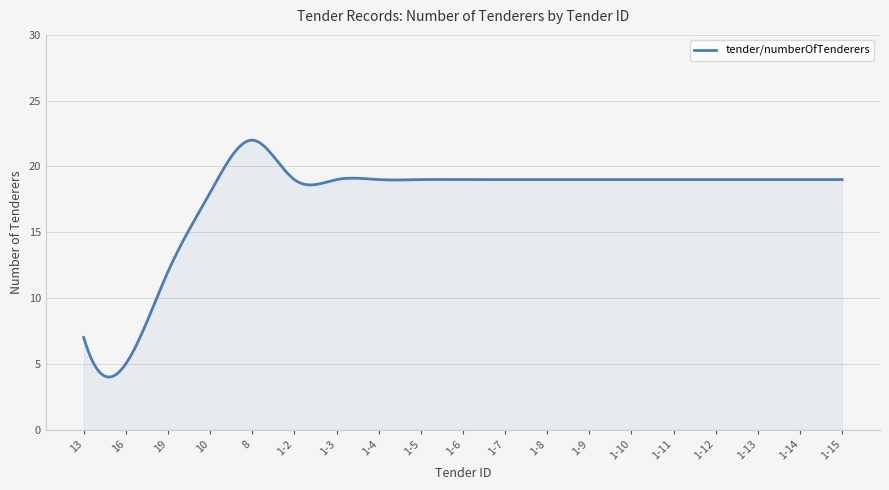

What is the greatest value displayed?

22.0